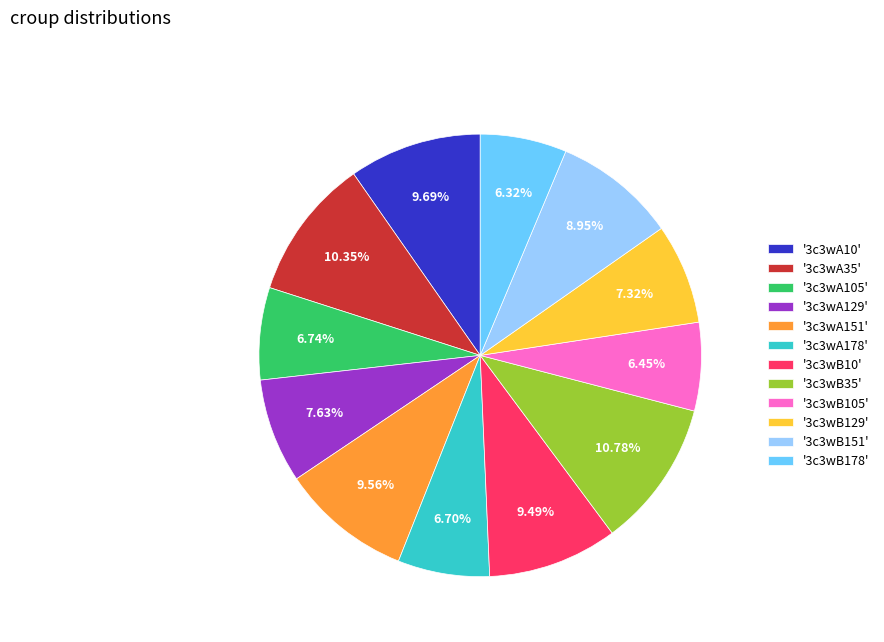

Is there a majority slice in this chart?

No